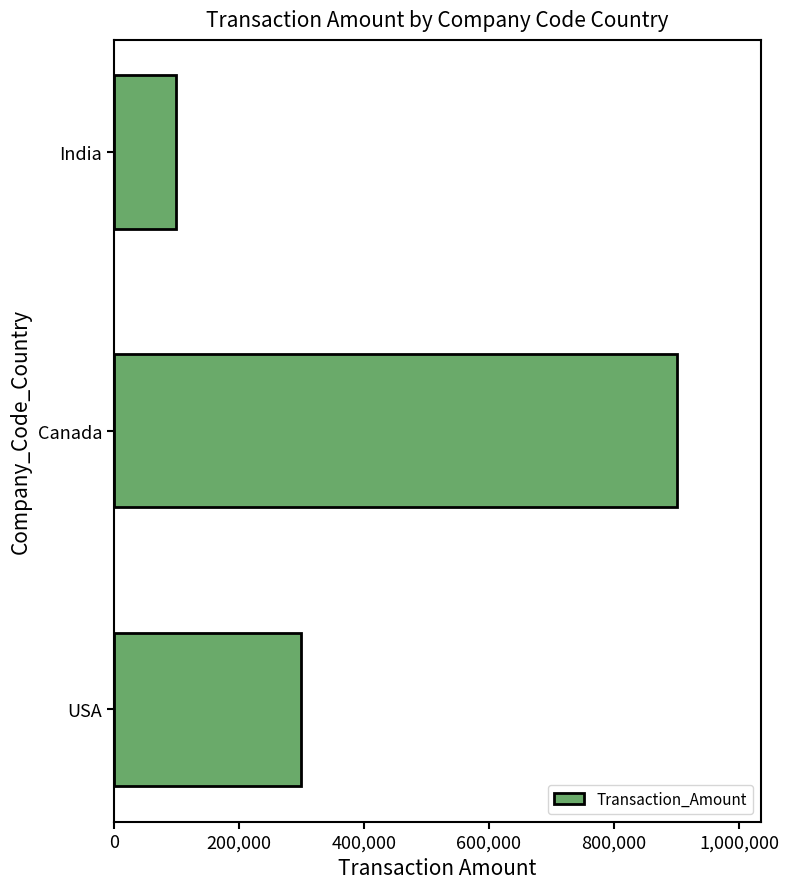

True or false: the data shows 300000 at USA.

True